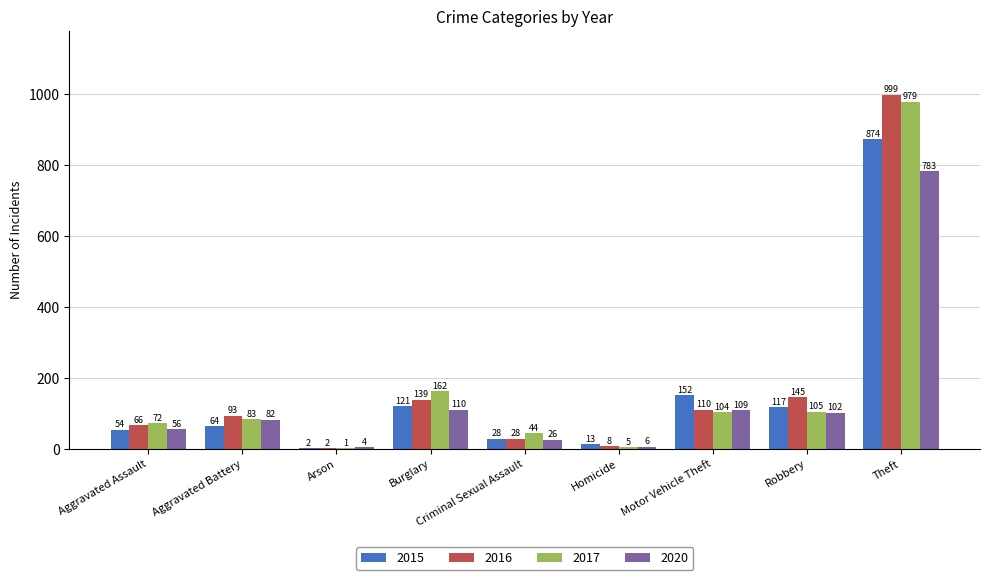

Between Criminal Sexual Assault and Theft, which series saw the biggest shift?

2016